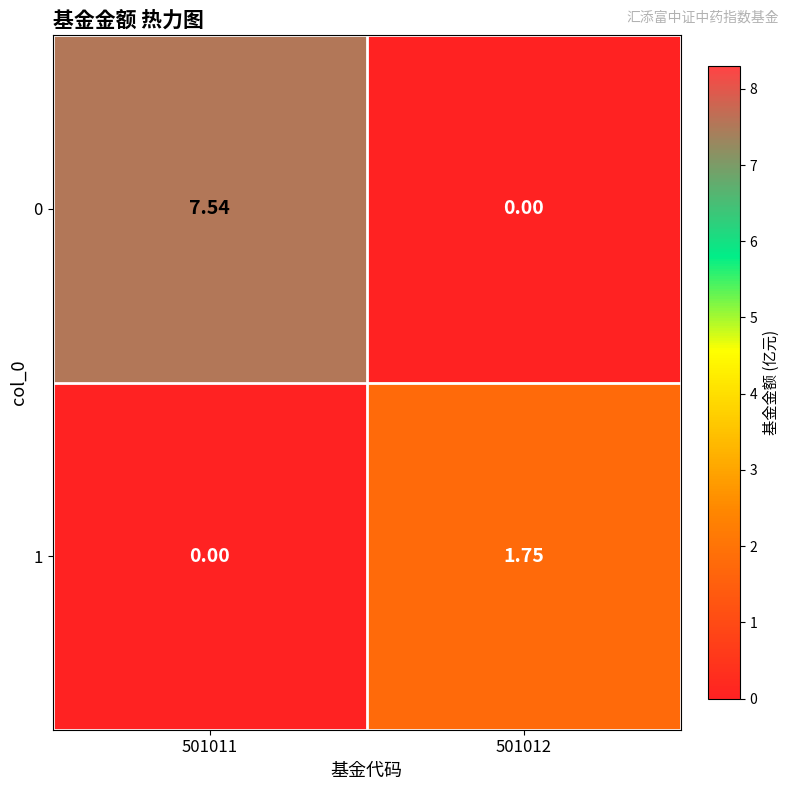

Between 501011 and 501012, which series saw the biggest shift?

0